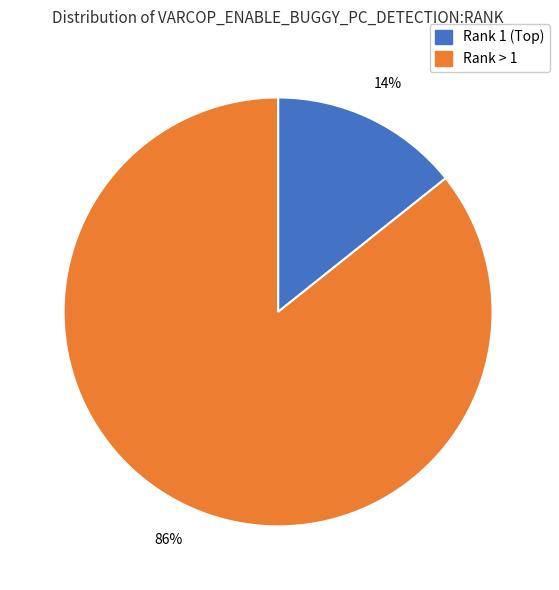

Does any single category account for the majority?

Yes